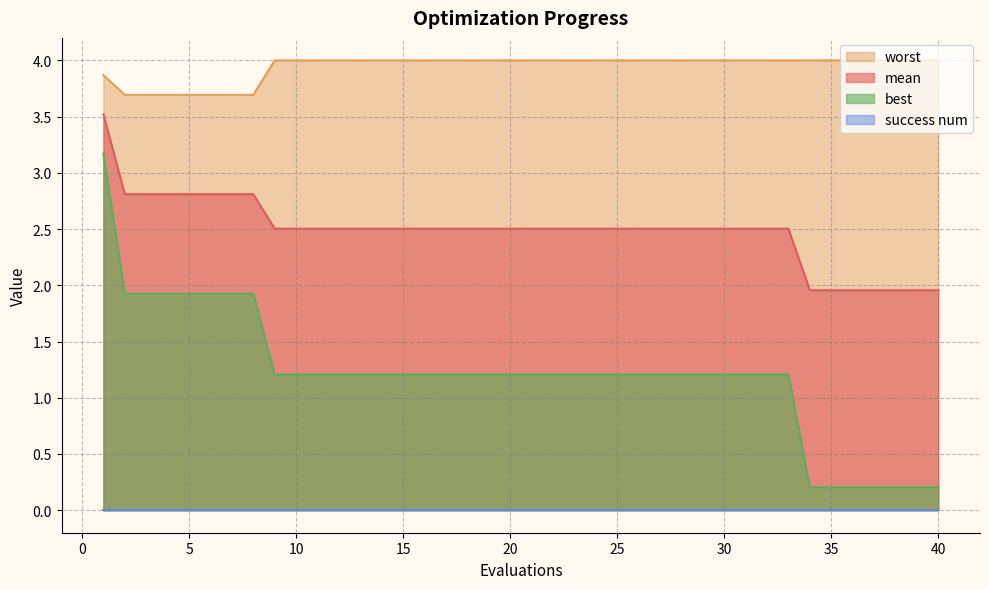

Does the chart have visible grid lines?

Yes